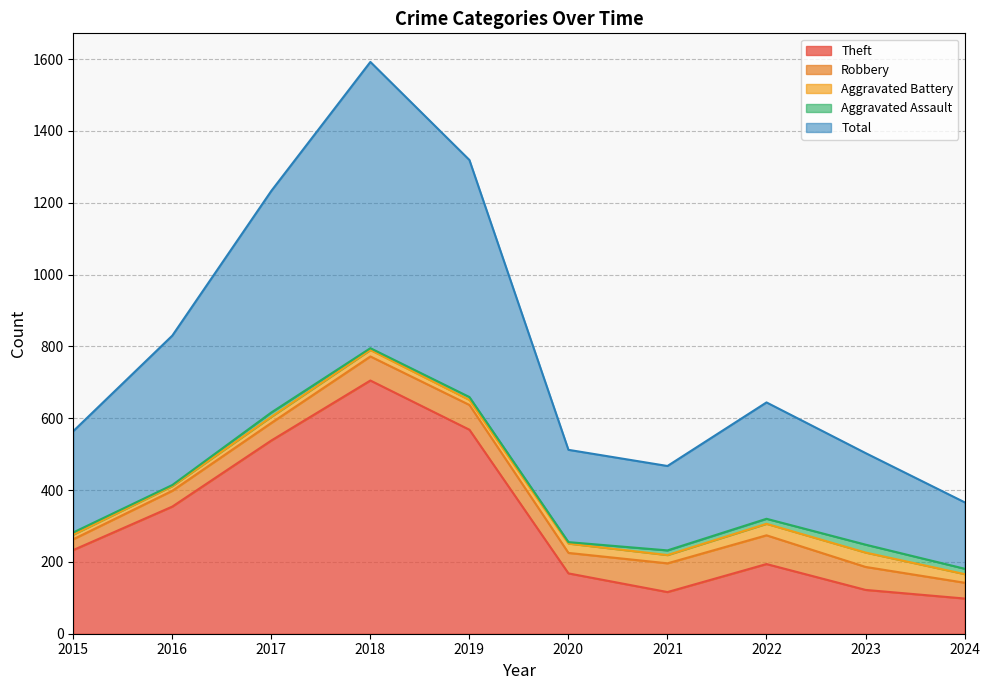

Which series has the largest total across all categories?

Total